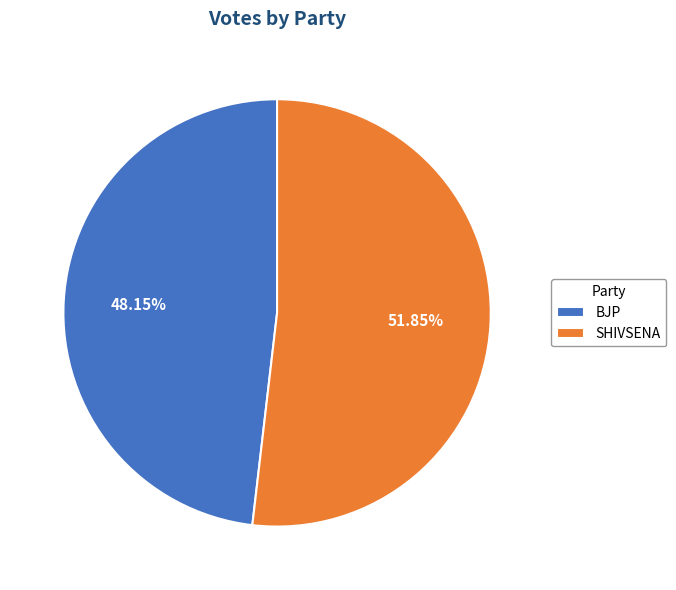

Do SHIVSENA and BJP together represent more than half of the pie?

Yes